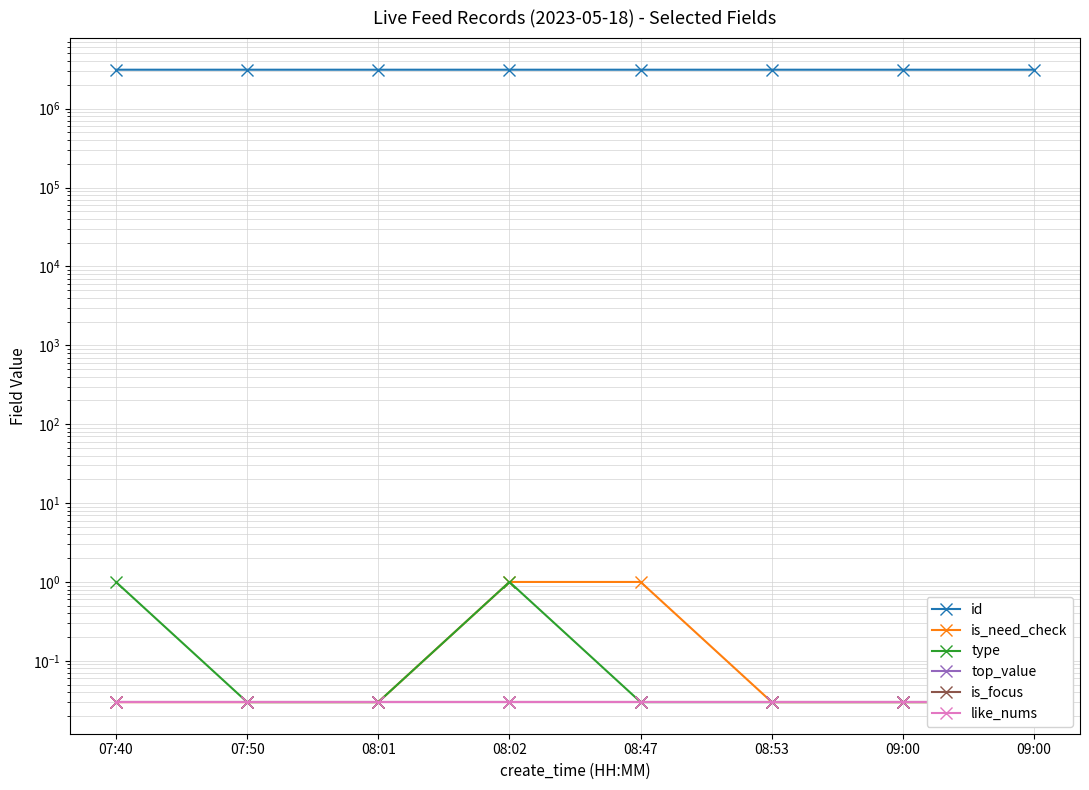

Which series changed the most between 08:01 and 08:53?

id